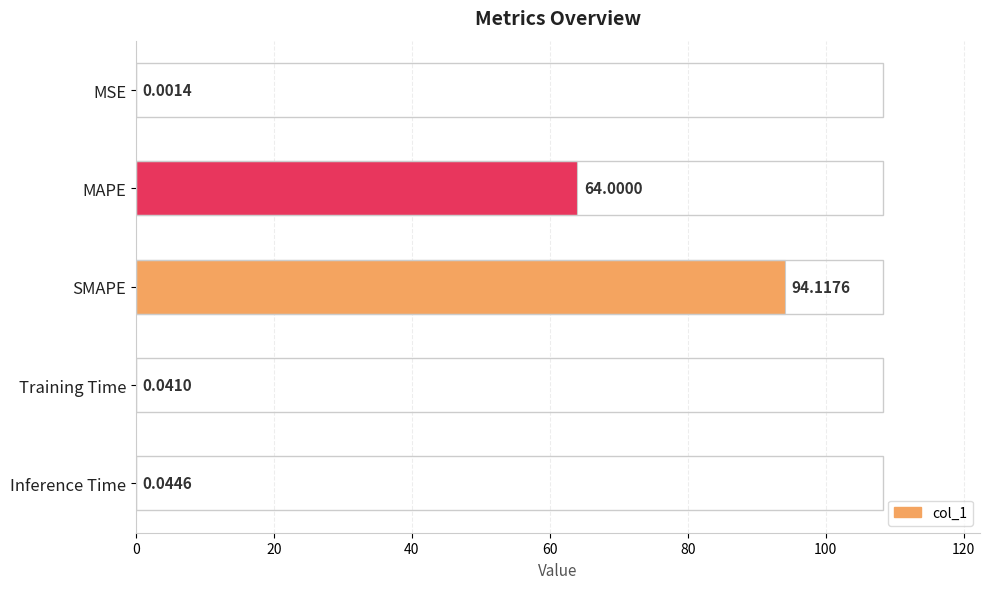

Are the bars grouped side by side (vs. stacked)?

No